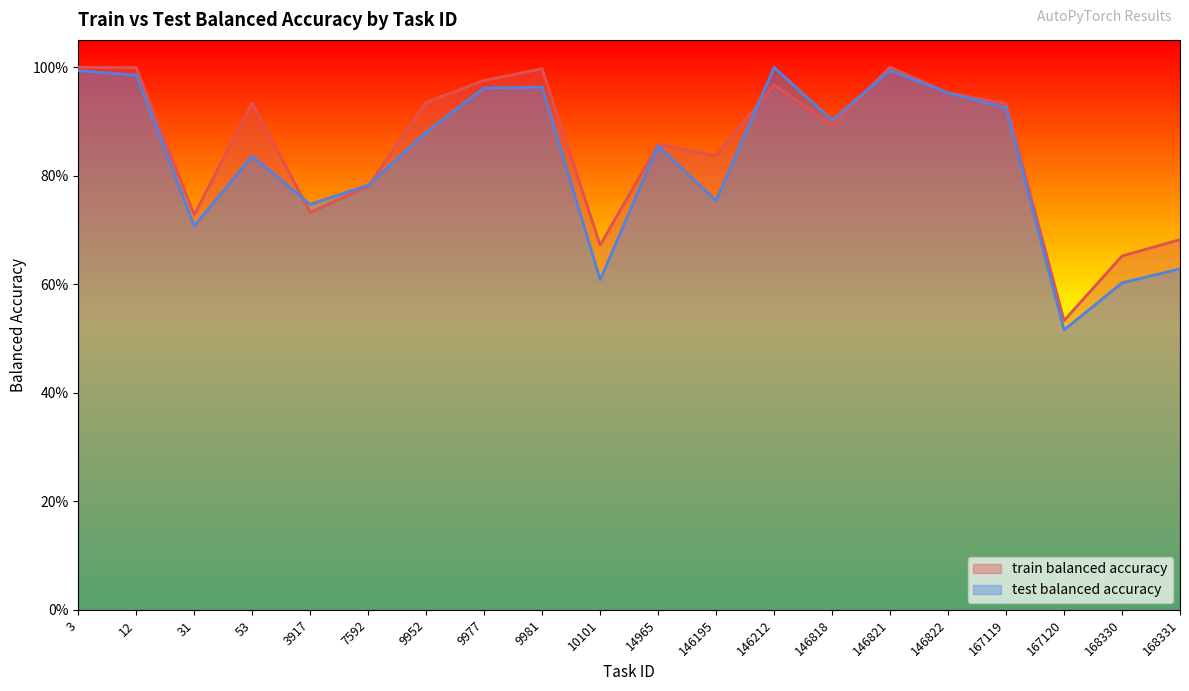

List the labels in order of train balanced accuracy value, smallest first.

167120, 168330, 10101, 168331, 31, 3917, 7592, 146195, 14965, 146818, 167119, 53, 9952, 146822, 146212, 9977, 9981, 12, 3, 146821